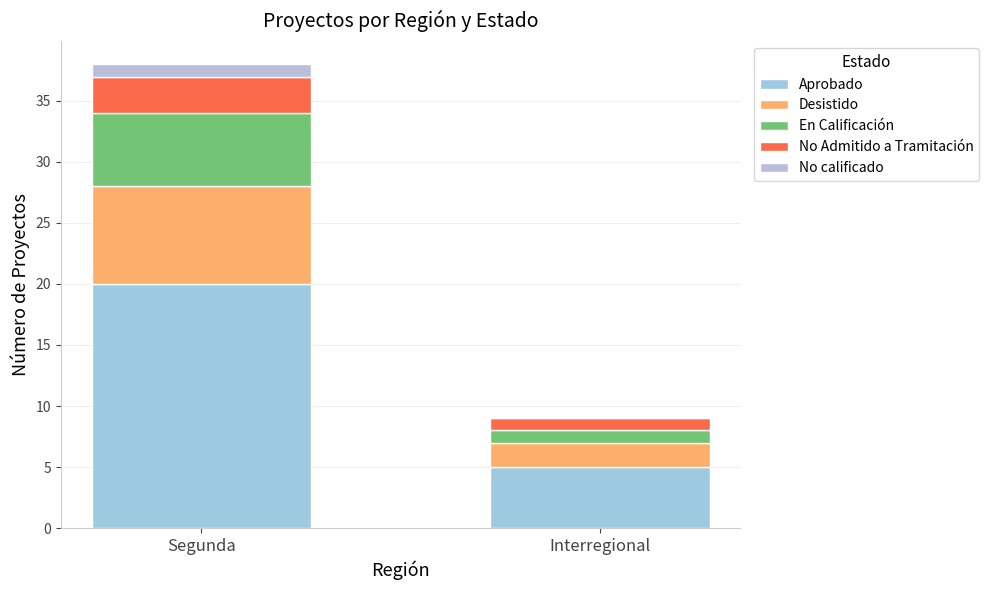

How many distinct data groups are displayed?

5